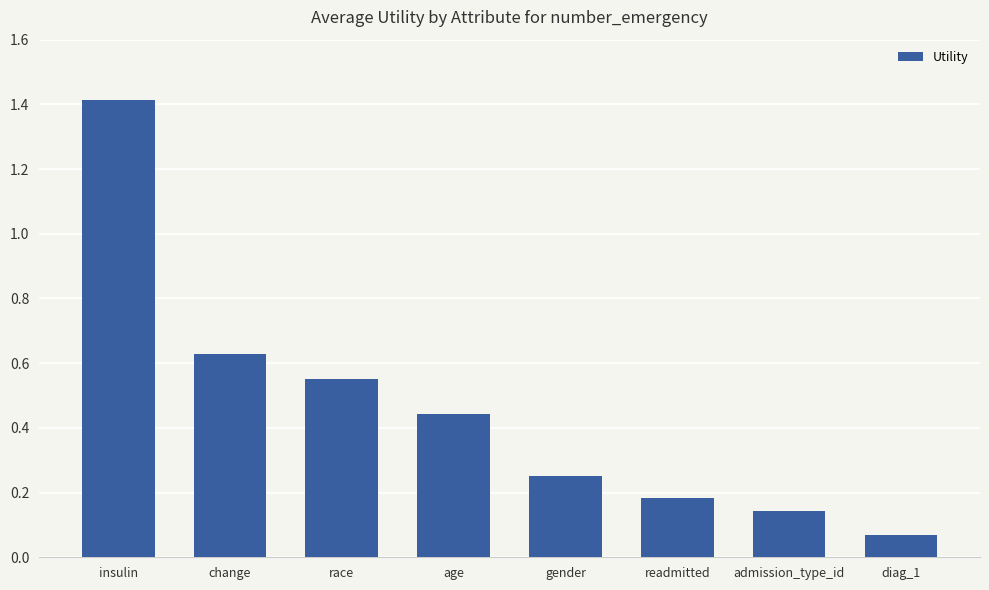

Which label corresponds to the largest value in the chart?

insulin